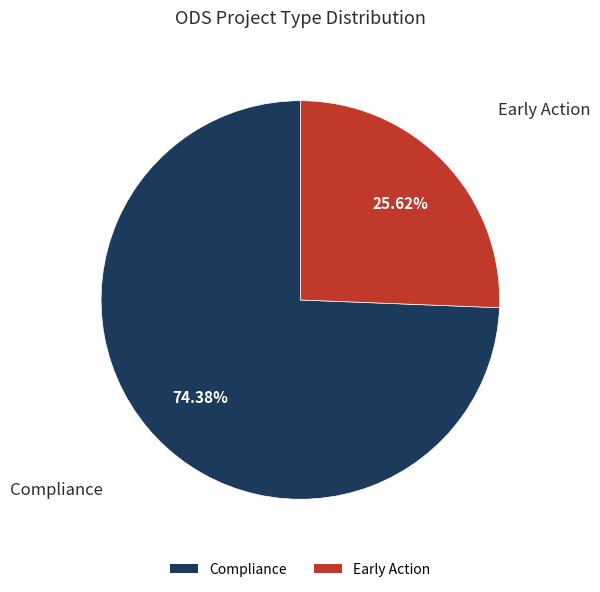

What is the largest slice in the pie chart?

Compliance